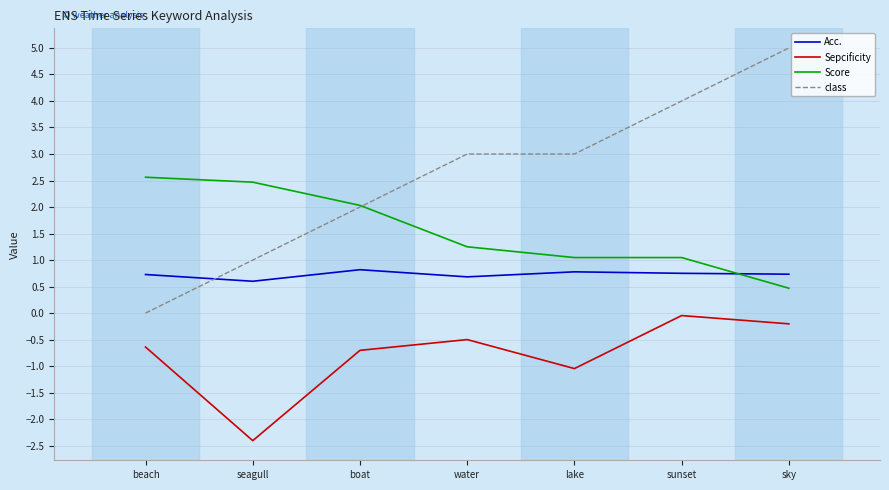

List the series in order of their overall mean, highest first.

class, Score, Acc., Sepcificity